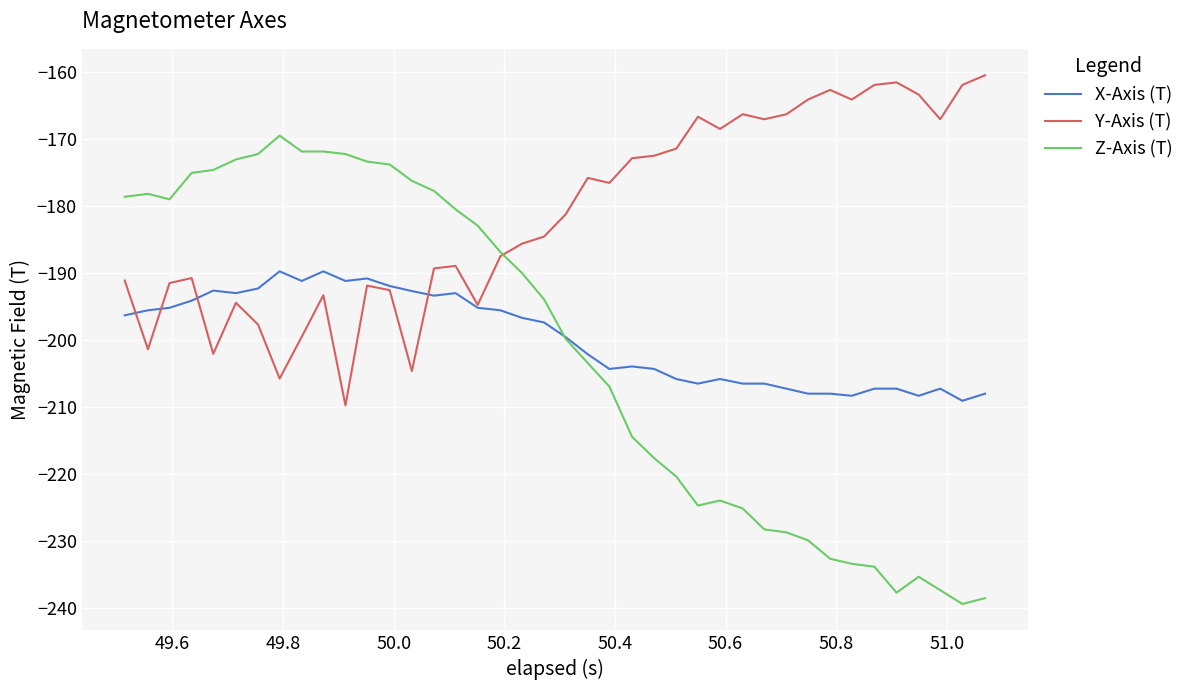

How many intersections are there between Y-Axis (T) and Z-Axis (T)?

1